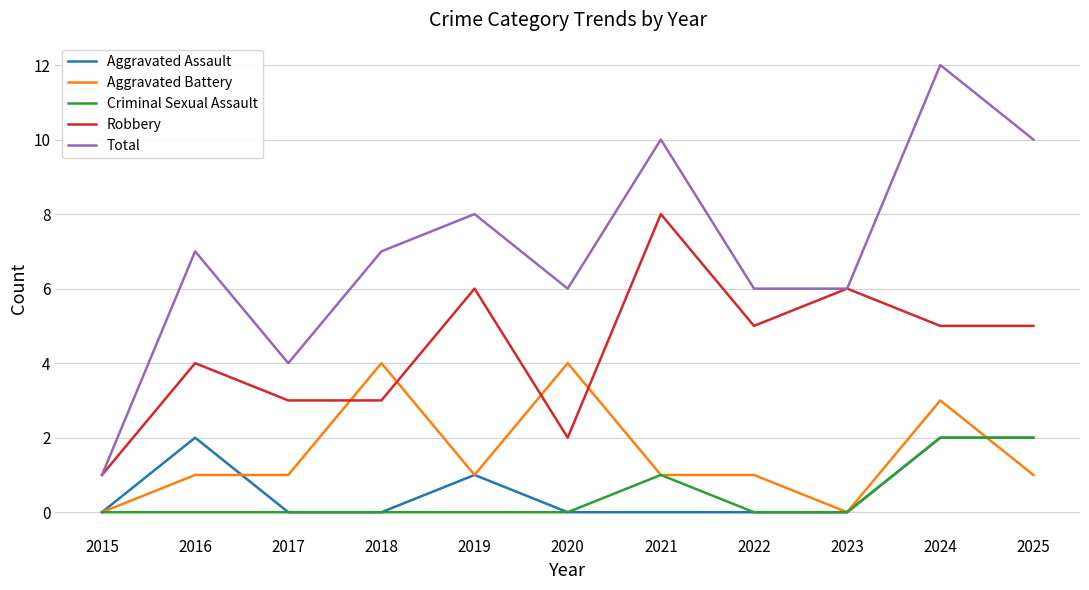

What is the difference between the maximum and second lowest values in the Aggravated Assault series?

2